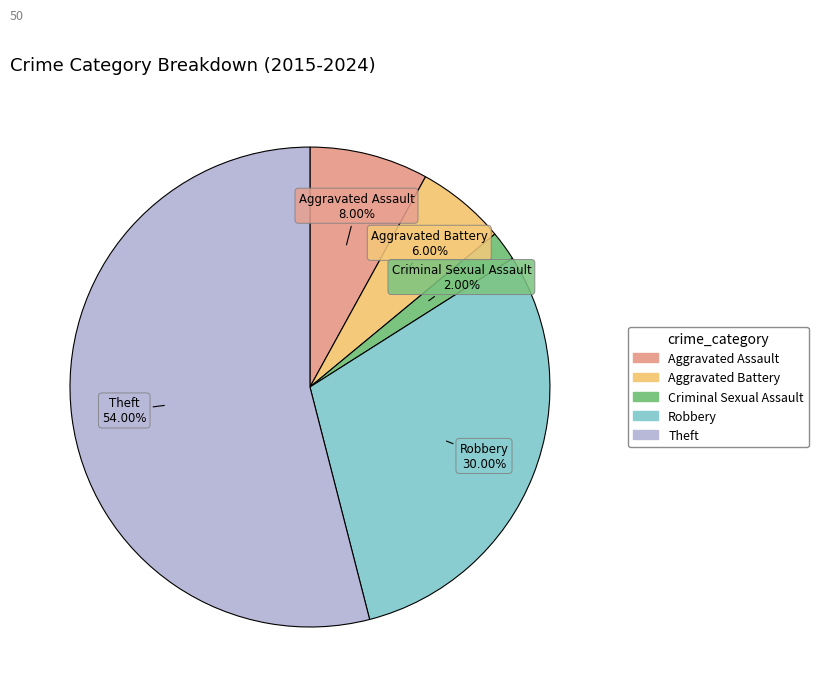

To the nearest percent, what is the combined percentage of Robbery and Aggravated Battery?

36%